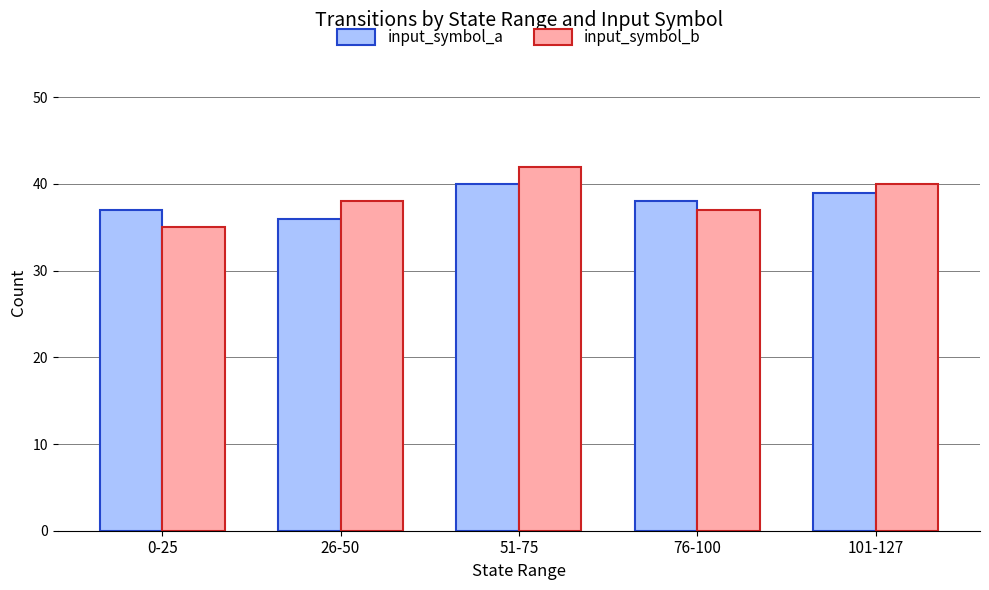

At which label is input_symbol_b closest to 38?

26-50